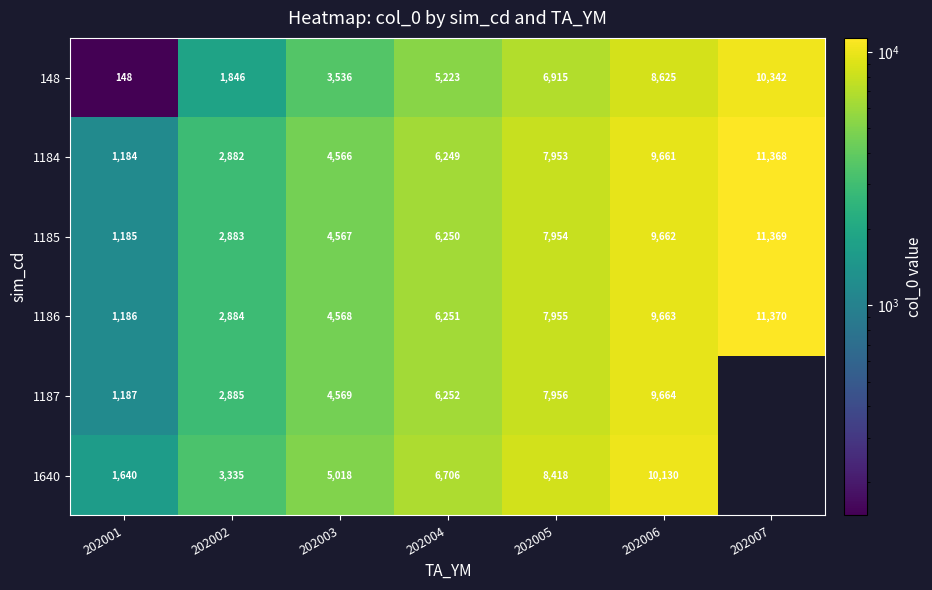

What is the difference between the maximum and second lowest values in the 1185 series?

8486